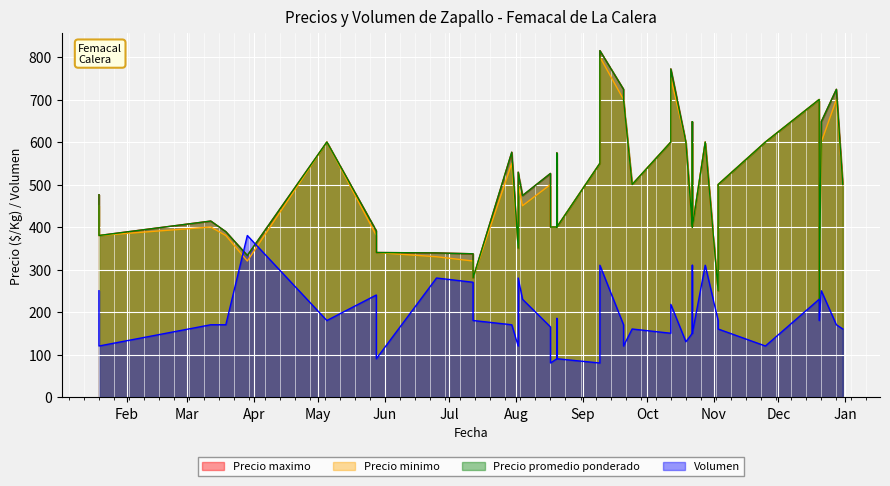

Rank the categories by Precio promedio ponderado value from lowest to highest.

33, 20, 13, 5, 12, 34, 8, 18, 2, 0, 7, 10, 11, 16, 22, 24, 6, 14, 1, 19, 26, 37, 15, 17, 29, 9, 3, 21, 27, 31, 35, 36, 4, 23, 32, 38, 25, 39, 30, 28